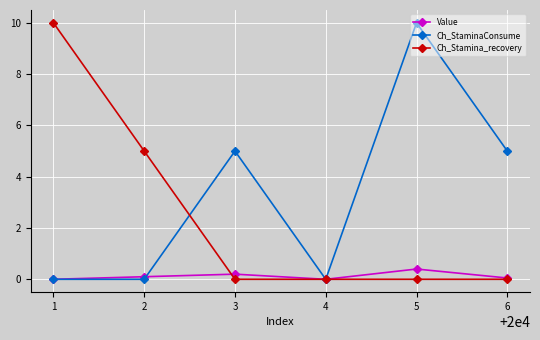

How many categories are shown in the chart?

6